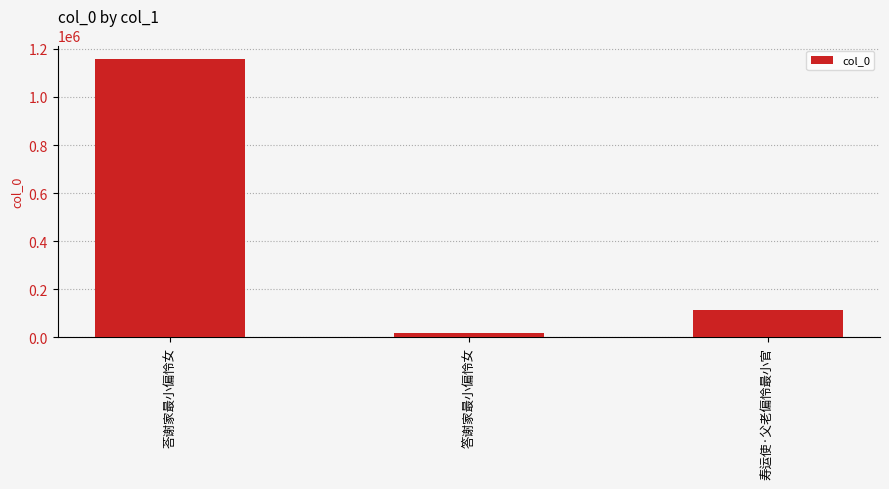

True or false: the data shows 58131 at 寿运使·父老偏怜最小官.

False